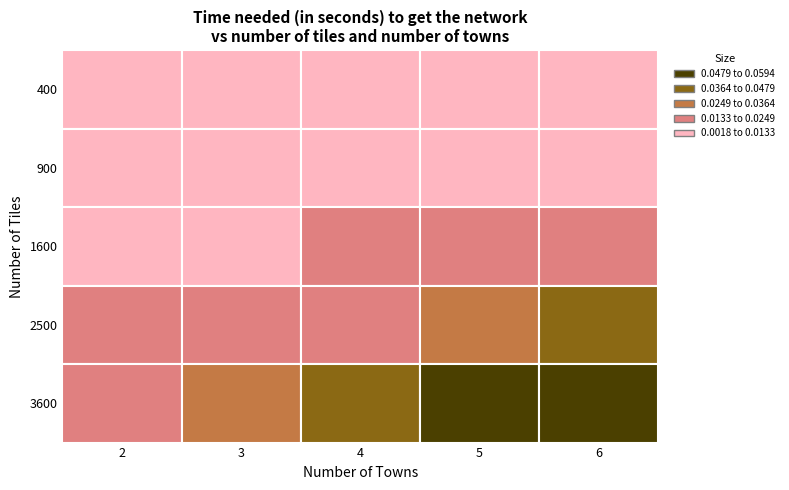

At how many categories does at least one series exceed 0?

5